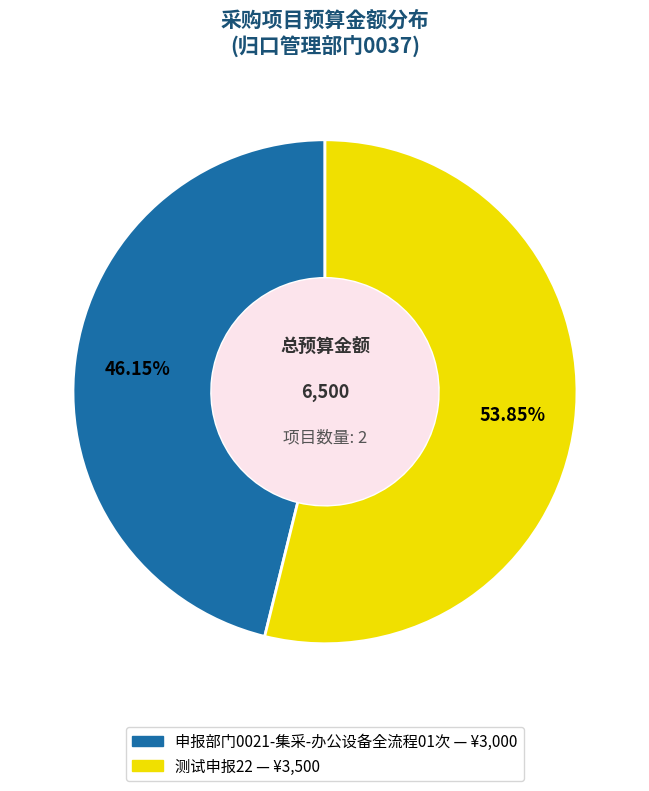

To the nearest percent, what portion does 测试申报22 represent?

54%